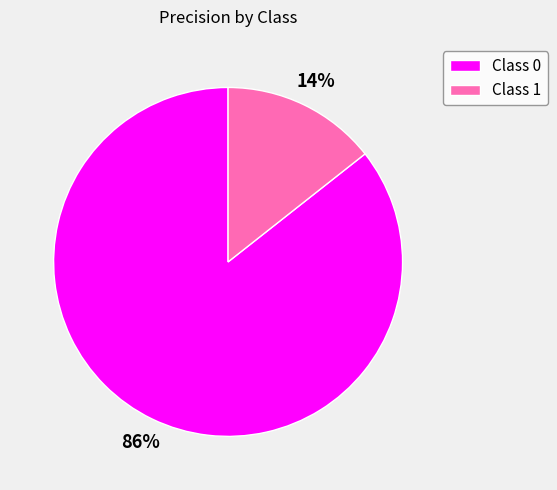

To the nearest percent, what percentage of the pie is Class 0?

86%